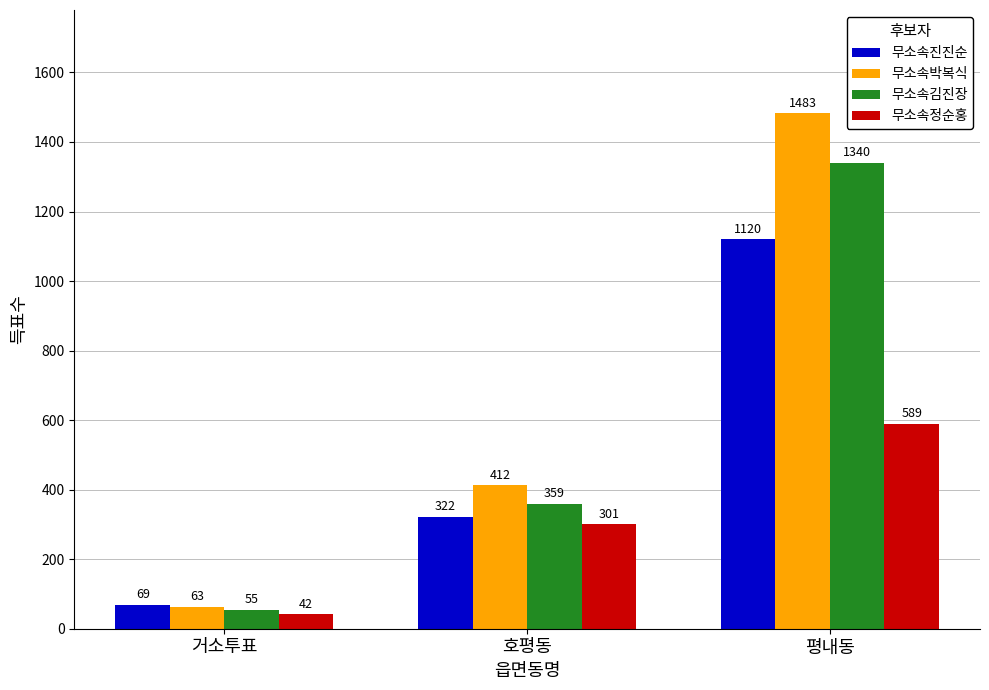

Rank the categories by 무소속박복식 value from highest to lowest.

평내동, 호평동, 거소투표